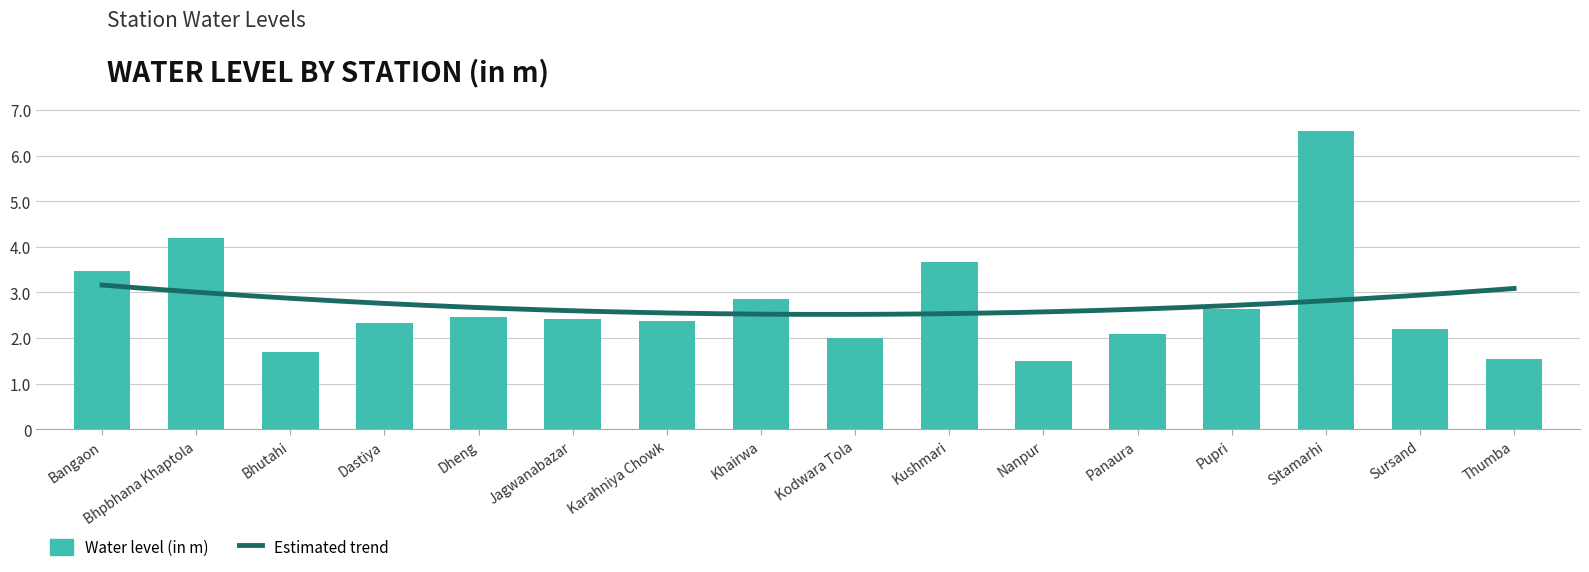

The value at Panaura is 0.5. True or false?

False